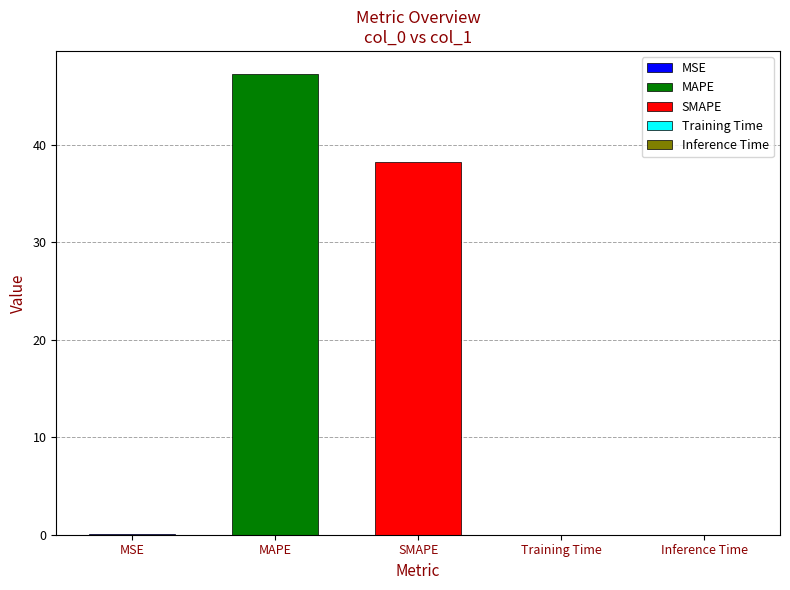

Reading left to right, extract all data points from this chart.

0.0	47.3	38.2	0.0	0.0